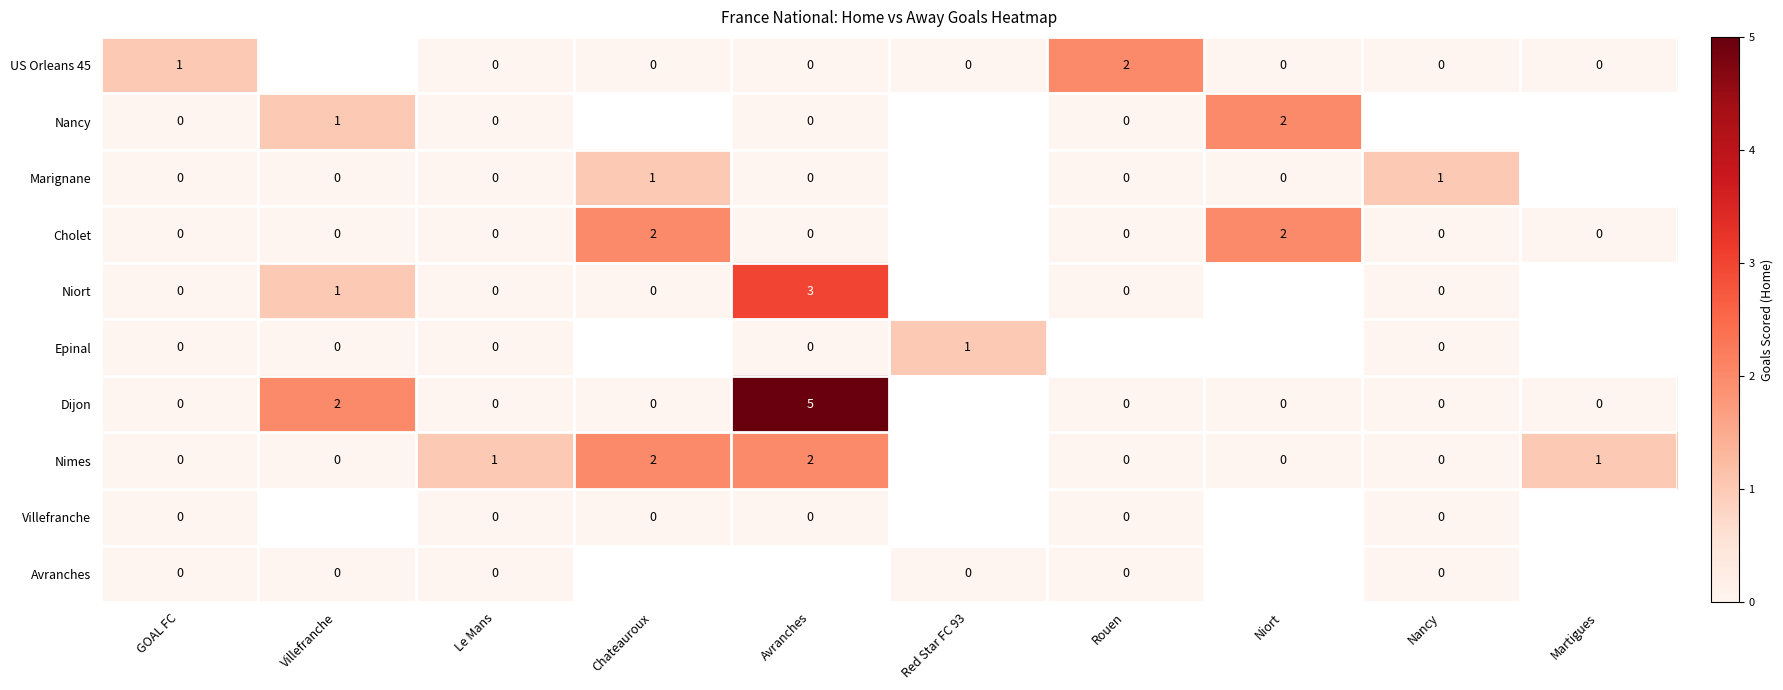

Is the value of Nimes at Avranches greater than the value of Cholet at Villefranche?

Yes